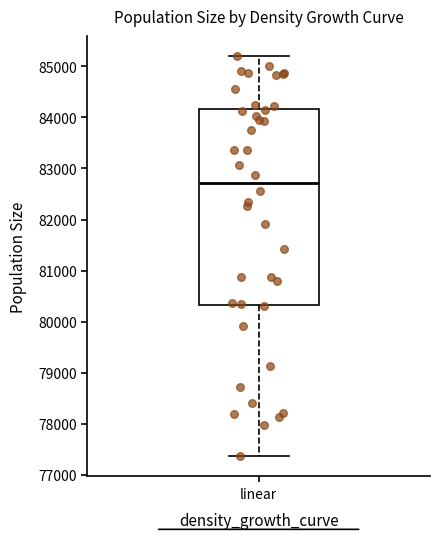

Read this box plot against the y-axis: the position of the median line, the range covered by the box, and the ends of both whiskers. The values are not printed on the chart, so give them approximately, as read against the axis.

median 82700, box 80300 to 84200, whiskers 77400 to 85200